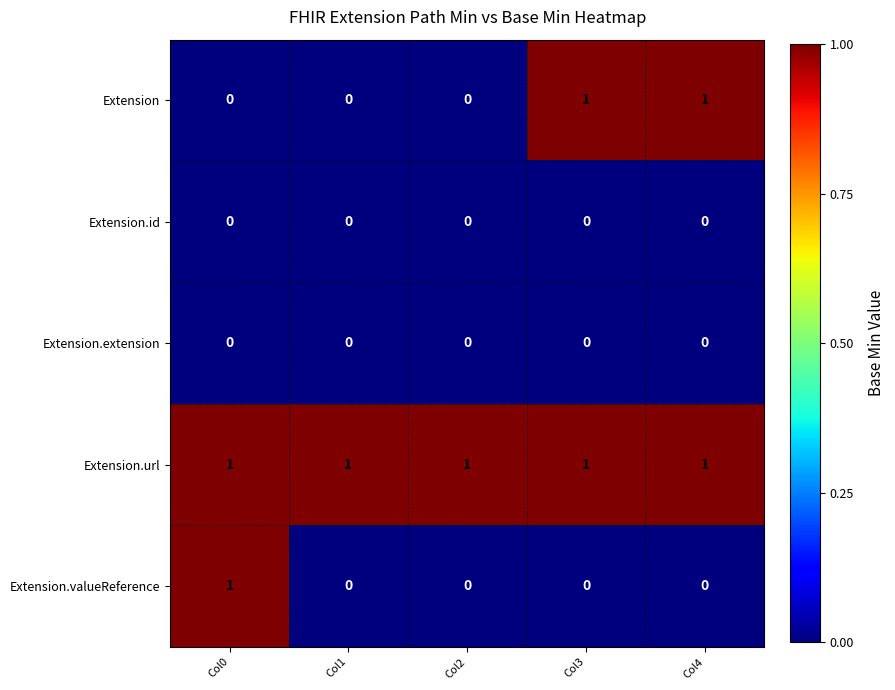

How many distinct data groups are displayed?

5